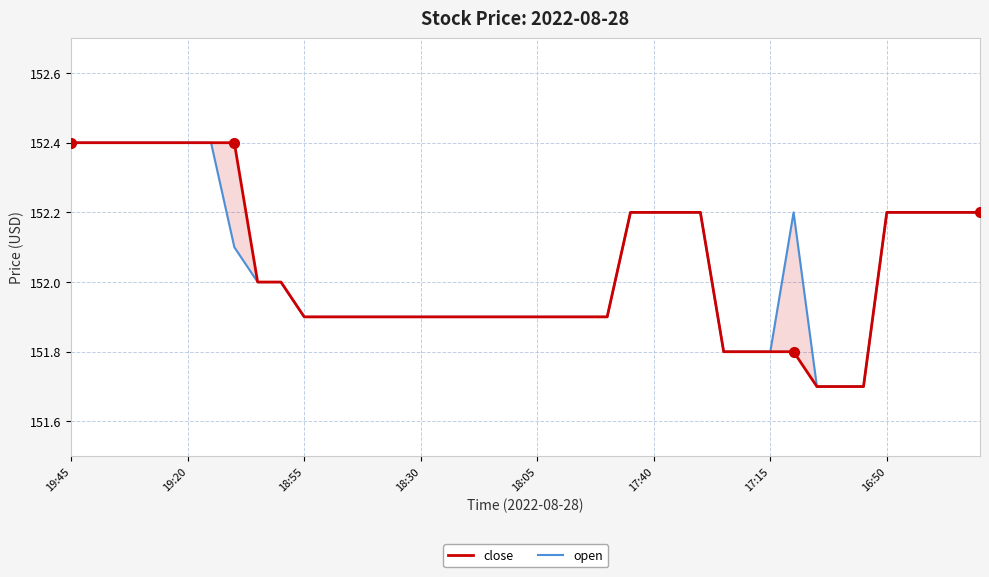

Is it true that close equals 91.4 at 13?

False